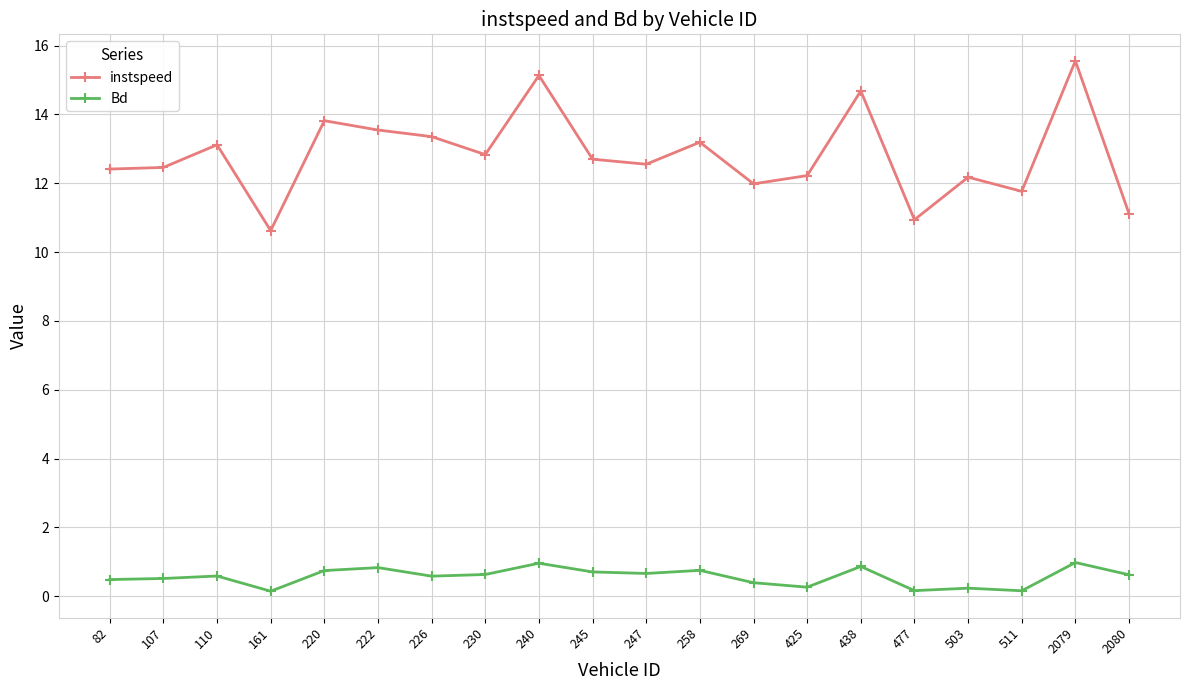

What is the minimum value for Bd?

0.1